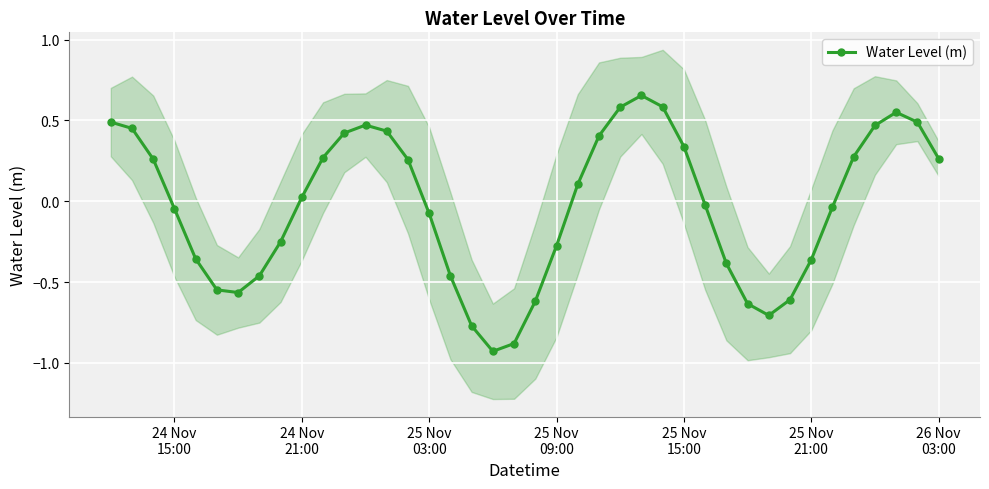

True or false: Water Level (m) has more than 1 points higher than both neighbors.

True